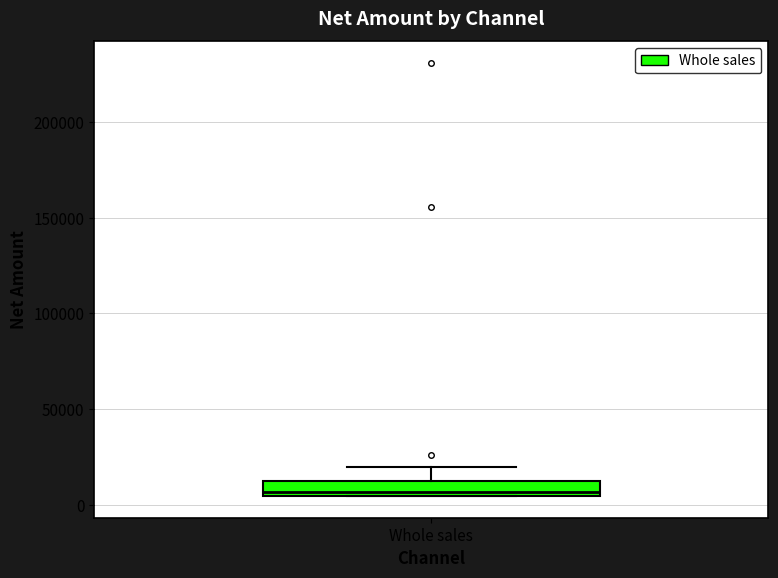

Where is the lower edge of the box for Whole sales on the y-axis? The values are not printed on the chart, so give them approximately, as read against the axis.

5000